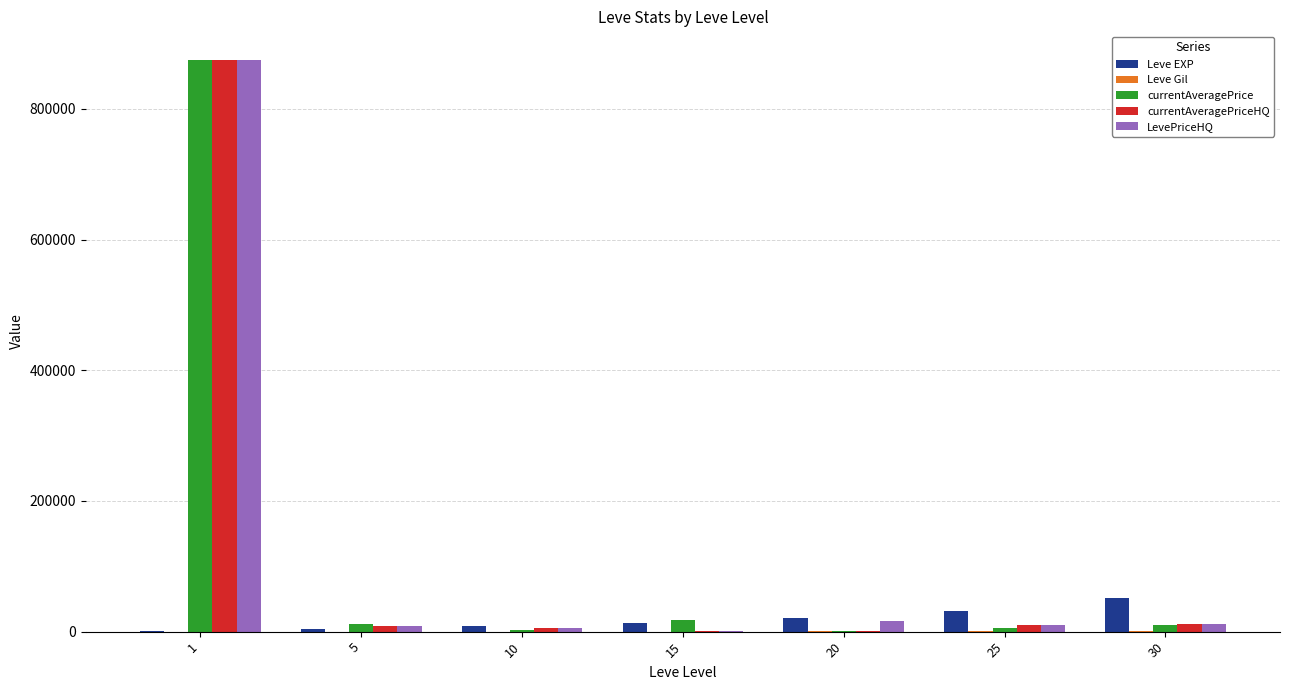

What is the greatest value displayed?

875000